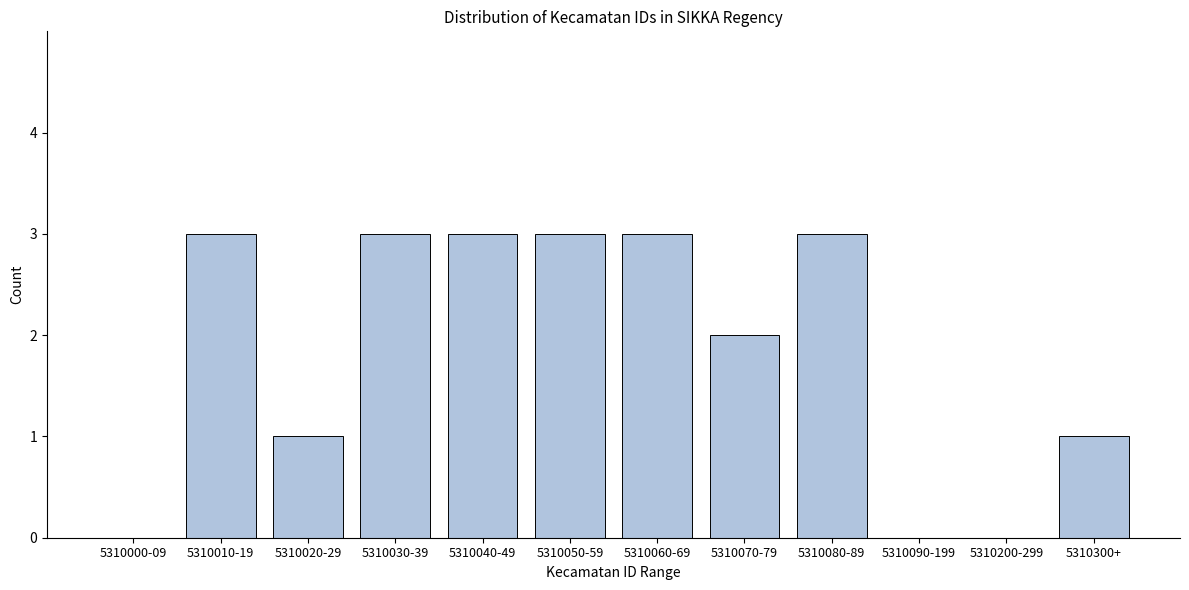

Reading right to left, extract all data points from this chart.

5310300+=1	5310200-299=0	5310090-199=0	5310080-89=3	5310070-79=2	5310060-69=3	5310050-59=3	5310040-49=3	5310030-39=3	5310020-29=1	5310010-19=3	5310000-09=0